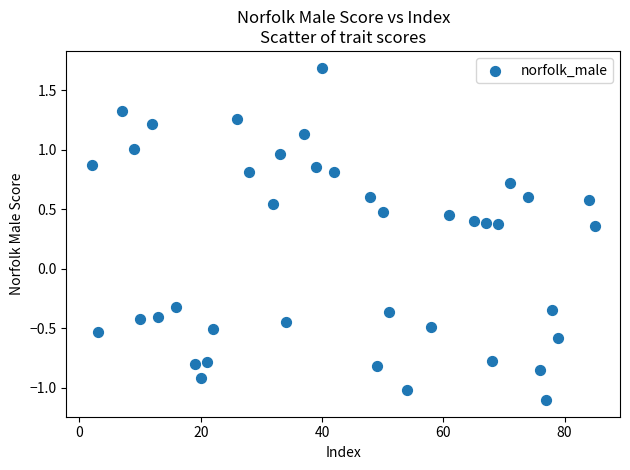

What is the range of X values (max minus min)?

83.0